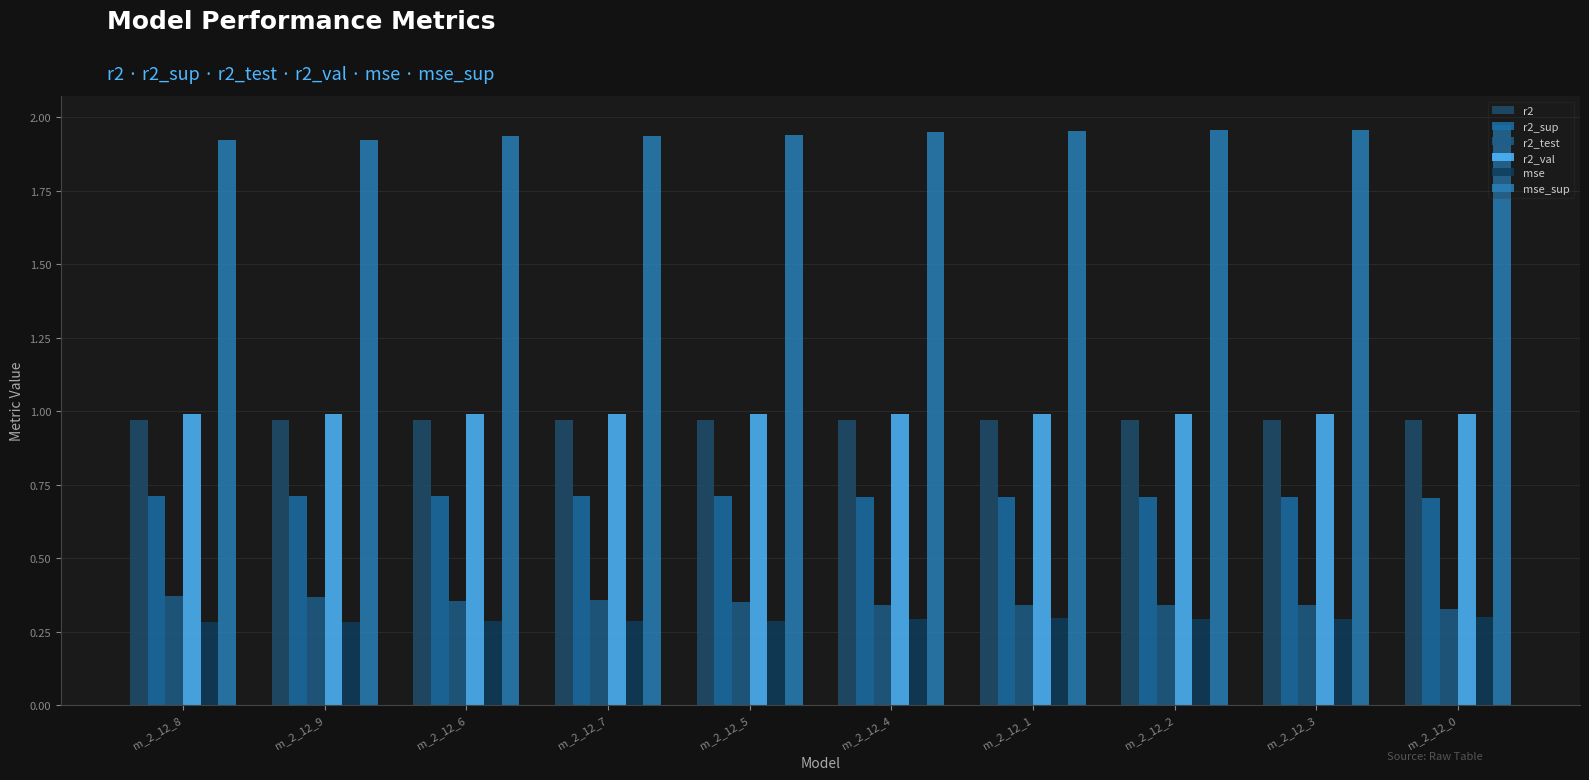

At which category is the sum across all series the highest?

m_2_12_0